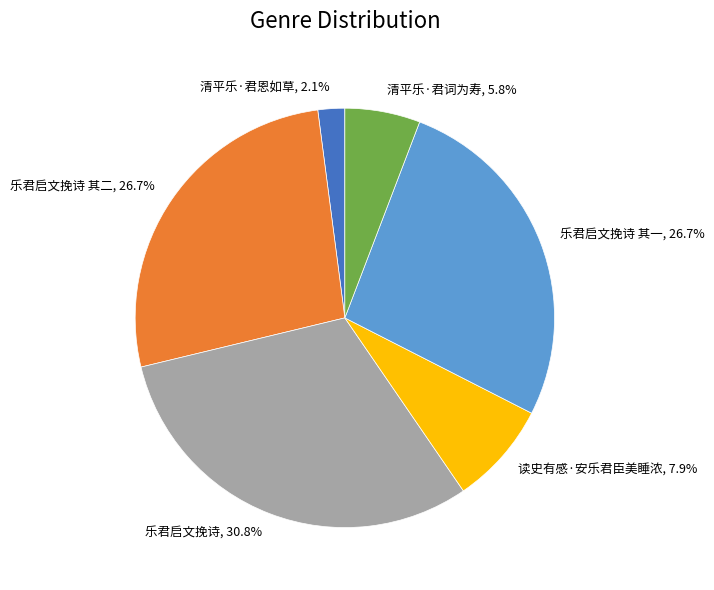

Does any single category account for the majority?

No